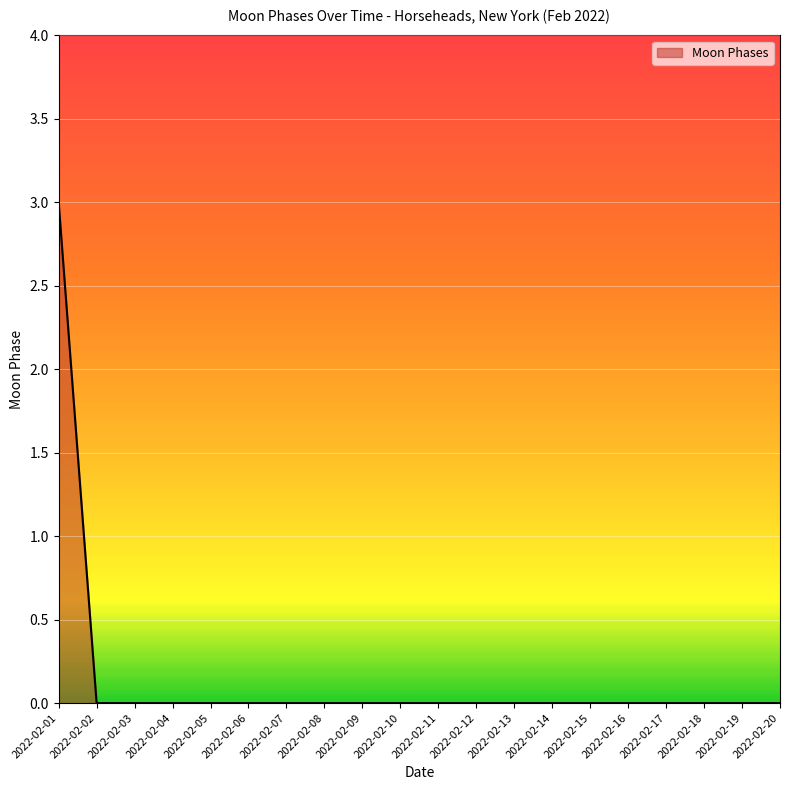

What is the difference between the maximum and minimum values?

3